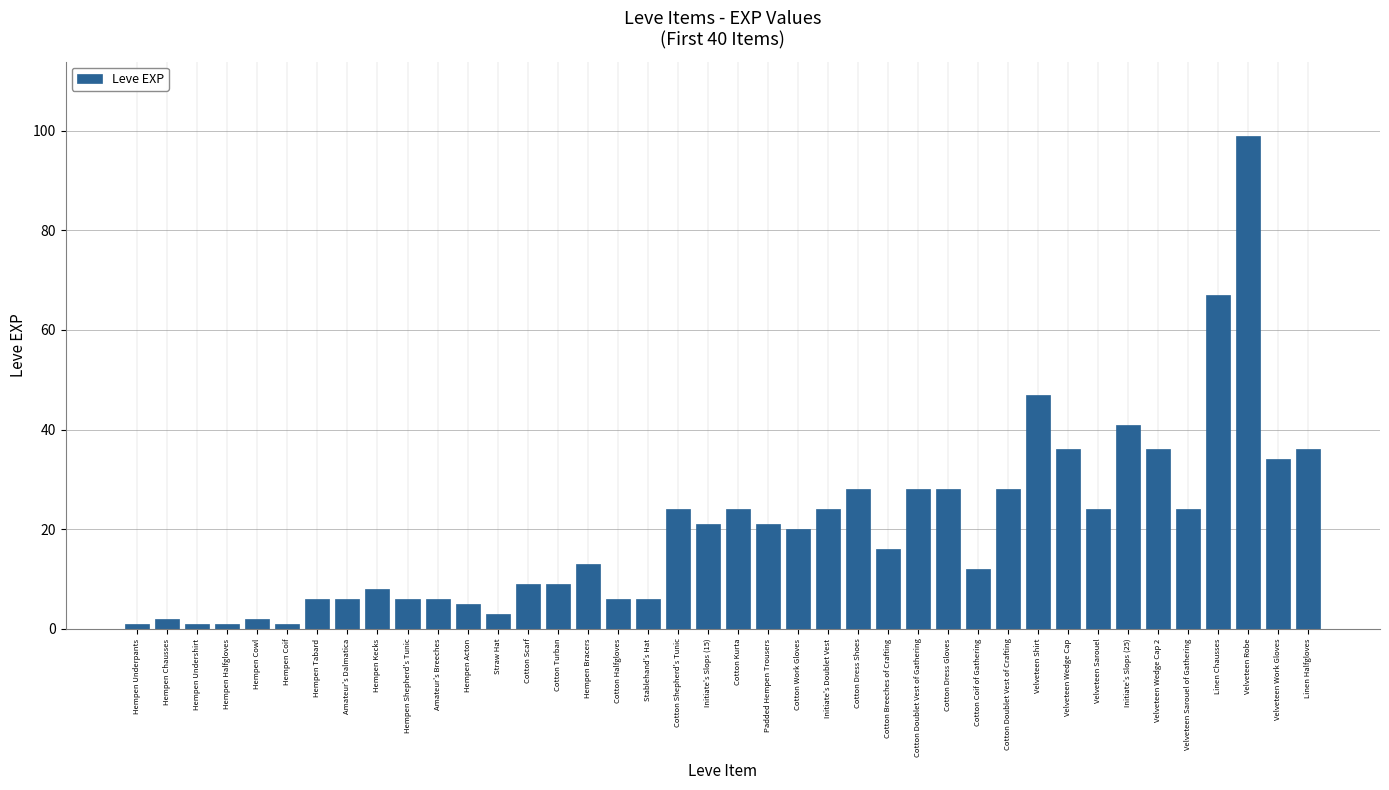

What is the sum of all values?

809